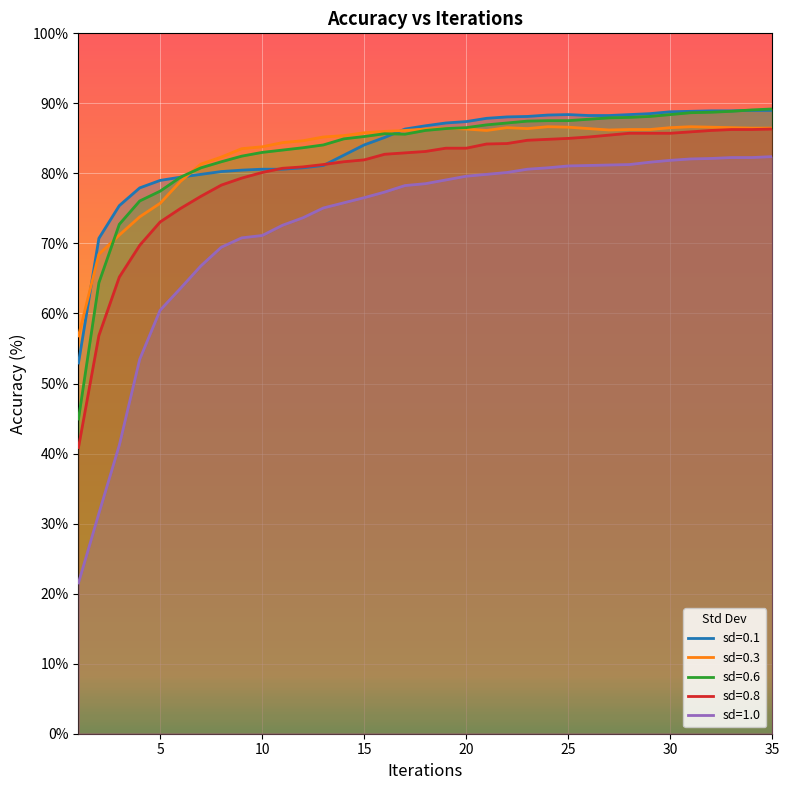

How many lines are shown in the chart?

5